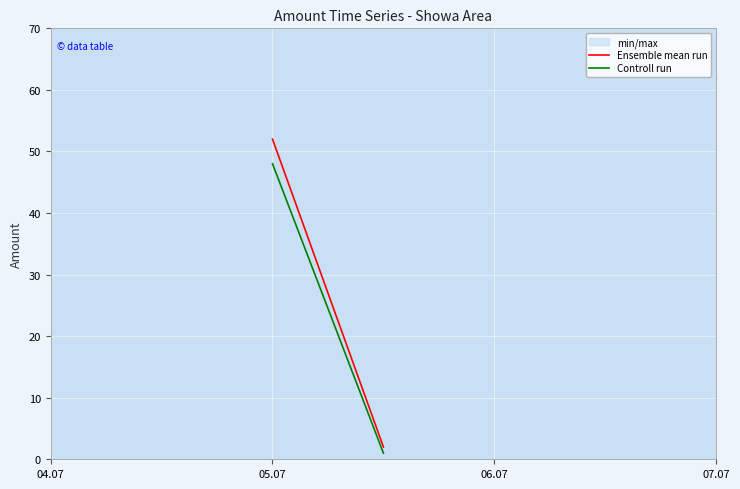

Does the chart display data point markers on the line(s)?

No